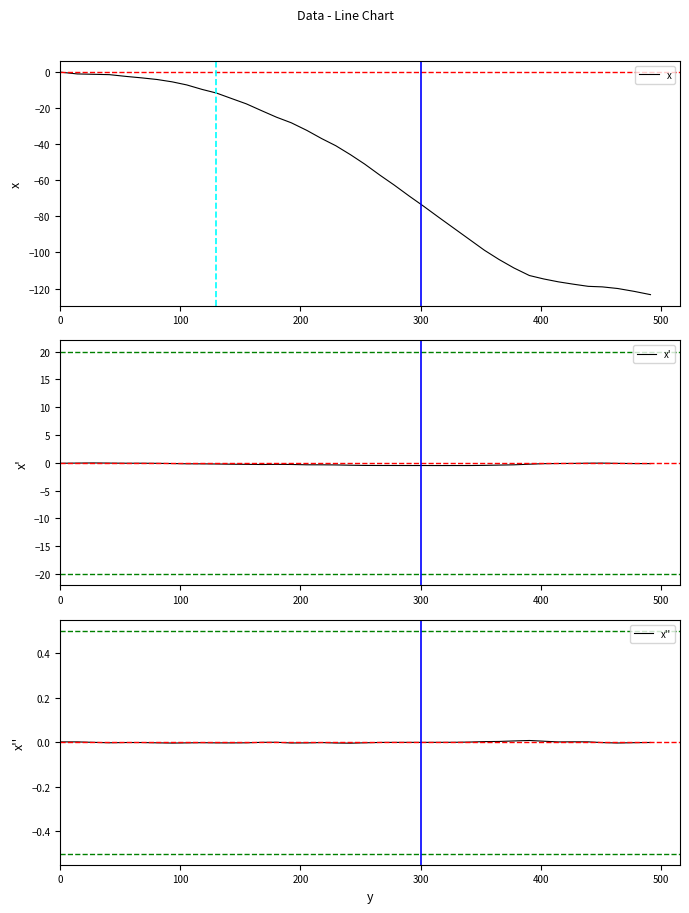

What is the lowest value of the x series?

-123.4